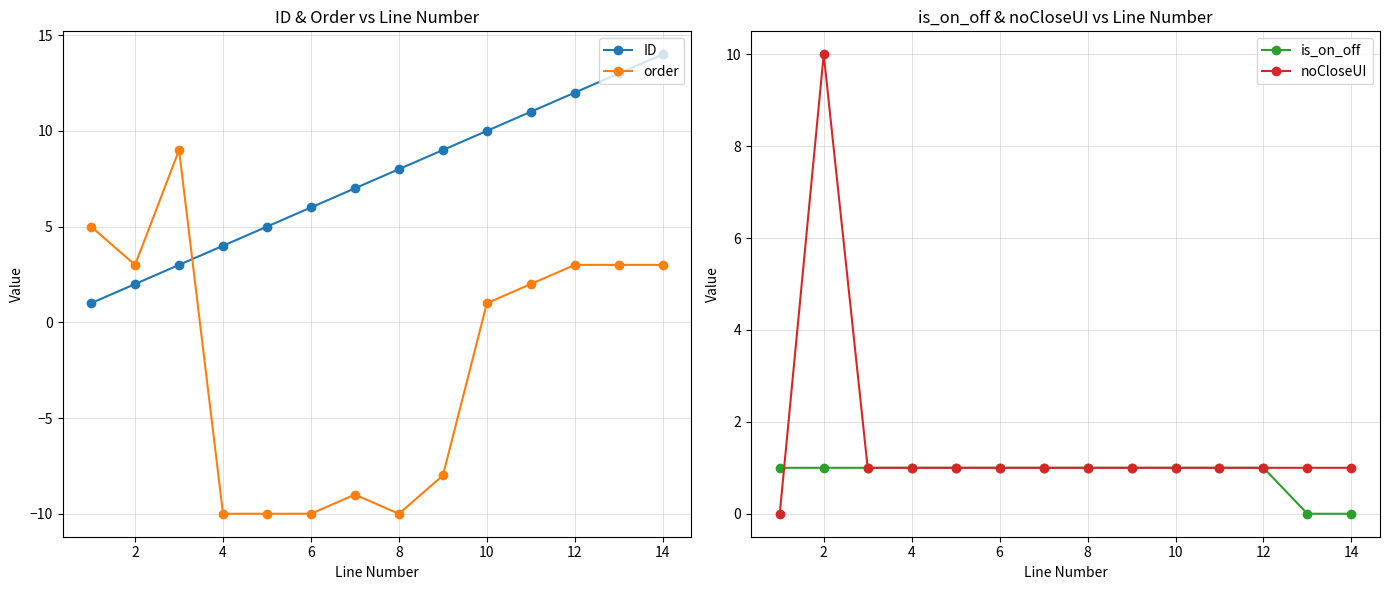

The noCloseUI series shows 1 at 4. True or false?

True